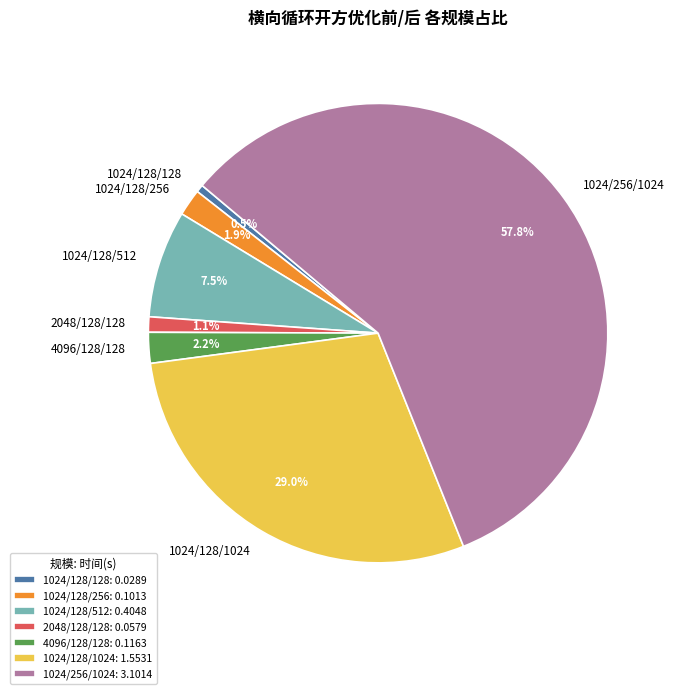

Do 4096/128/128 and 1024/128/128 together represent more than half of the pie?

No